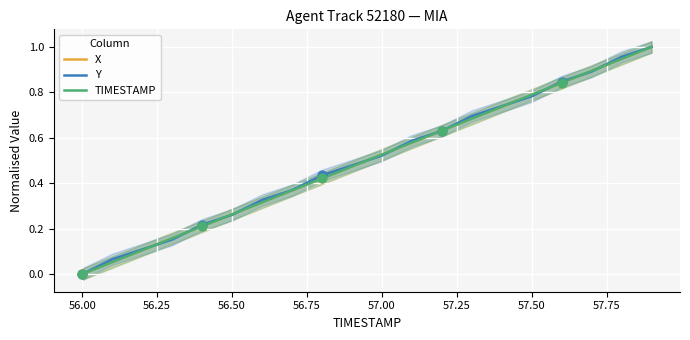

Which category has the lowest value in the Y series?

56.00